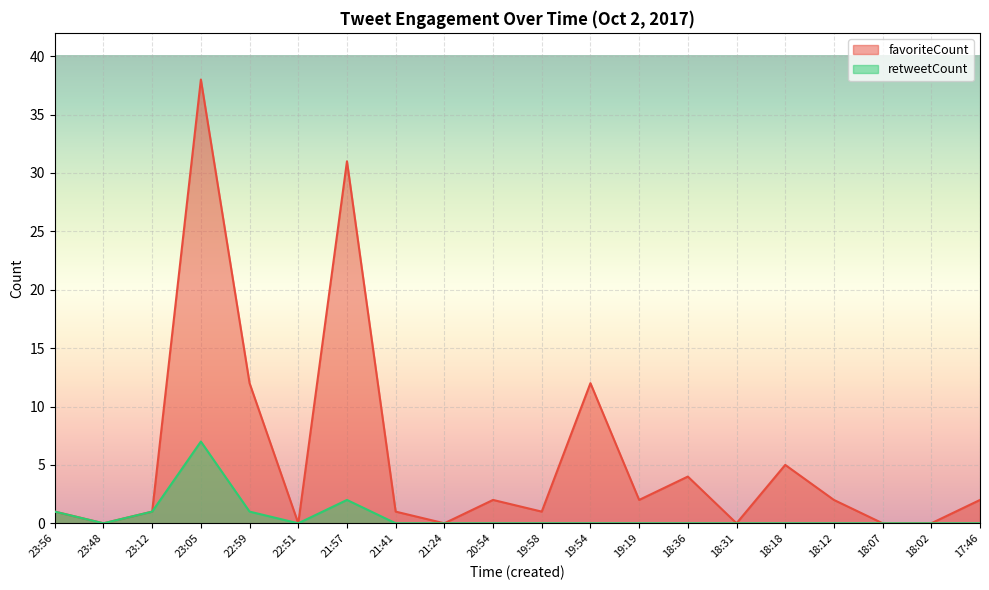

Rank the series by their average value, from lowest to highest.

retweetCount, favoriteCount